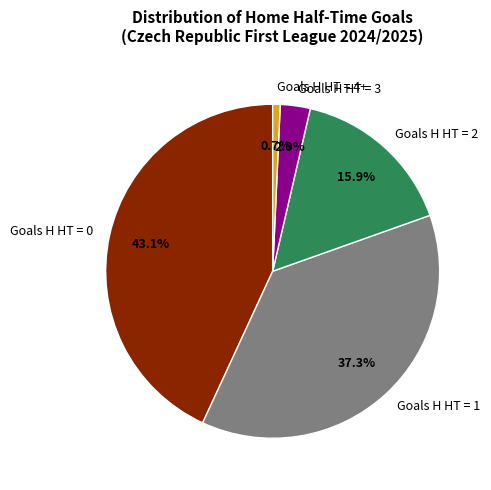

What percentage is NOT represented by Goals H HT = 4+?

99.3%